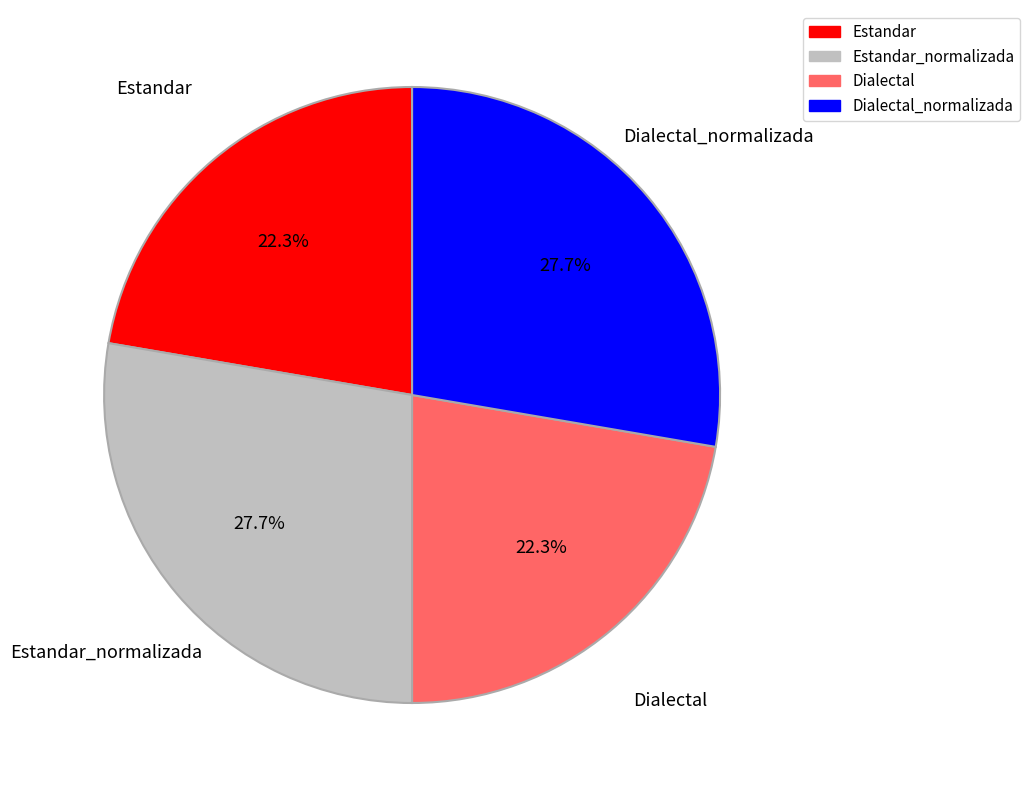

Is there any slice that represents more than half of the pie?

No